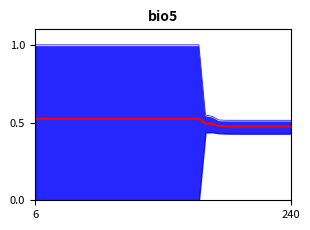

Count the number of categories in the chart.

40